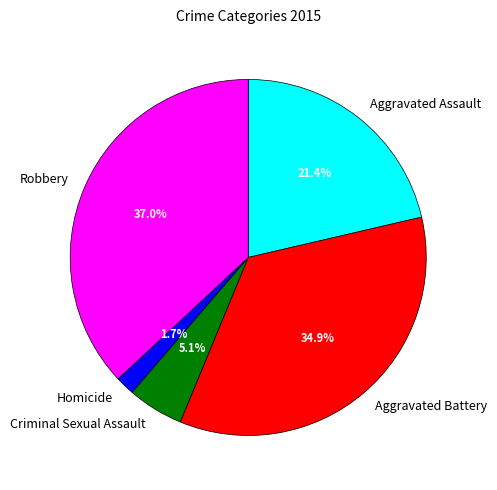

What percentage is the Criminal Sexual Assault slice, to the nearest percent?

5%